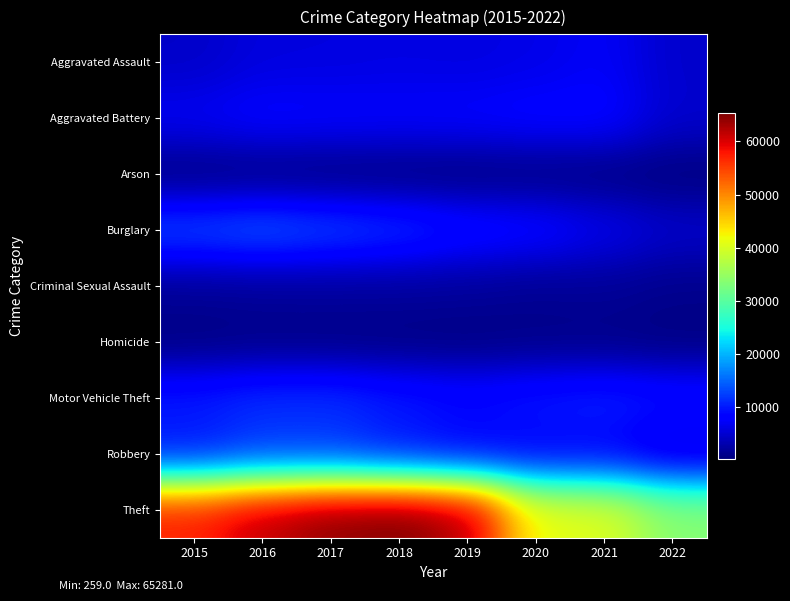

Count the number of categories in the chart.

8